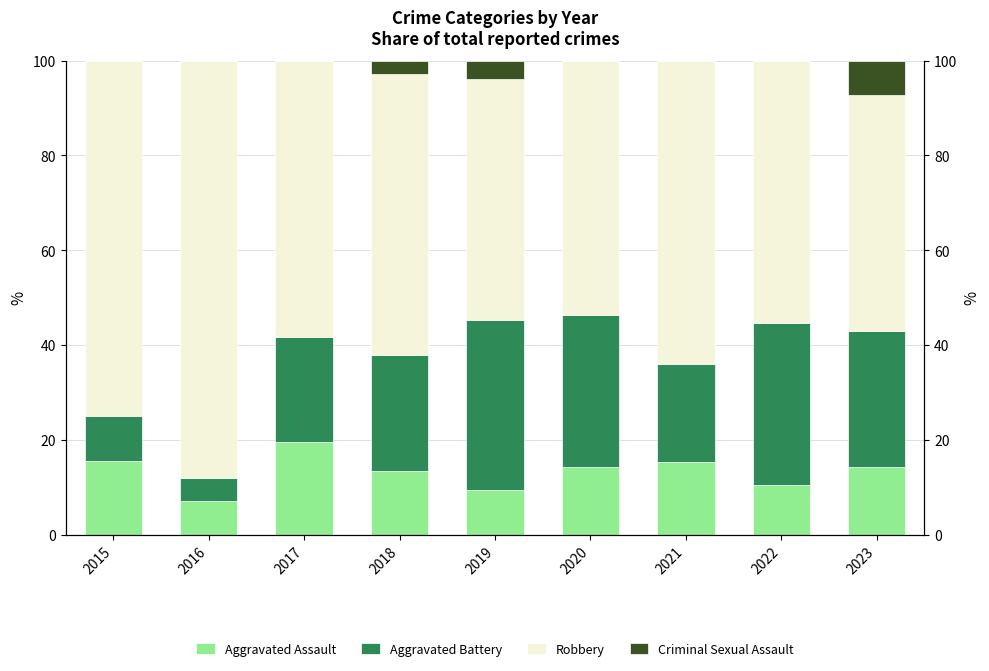

True or false: Aggravated Assault has a value of 5.7 at 2015.

False